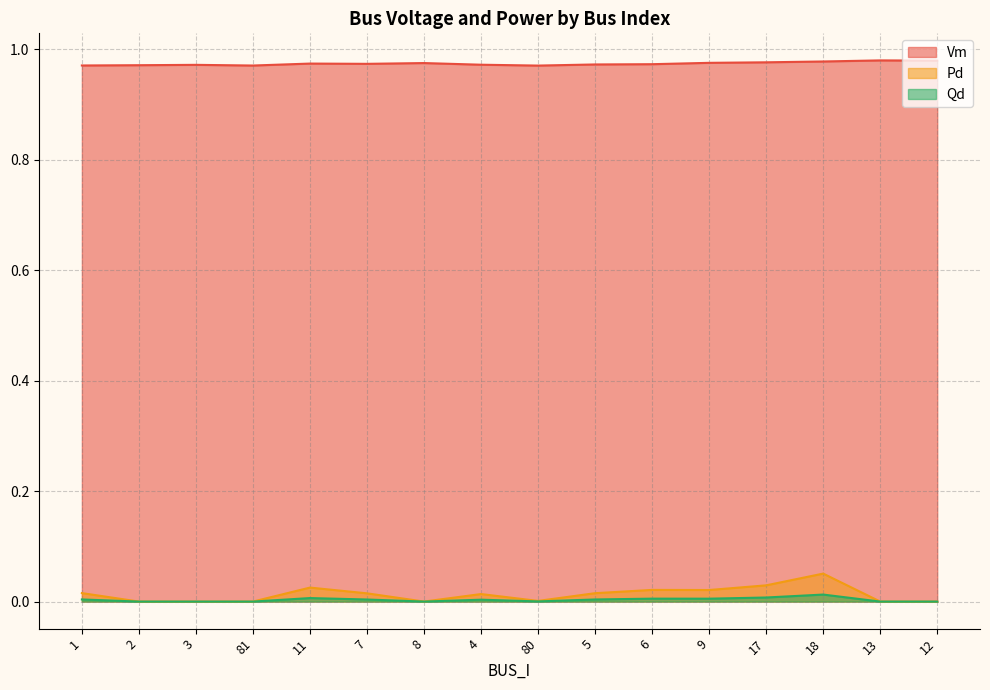

How many lines are shown in the chart?

3